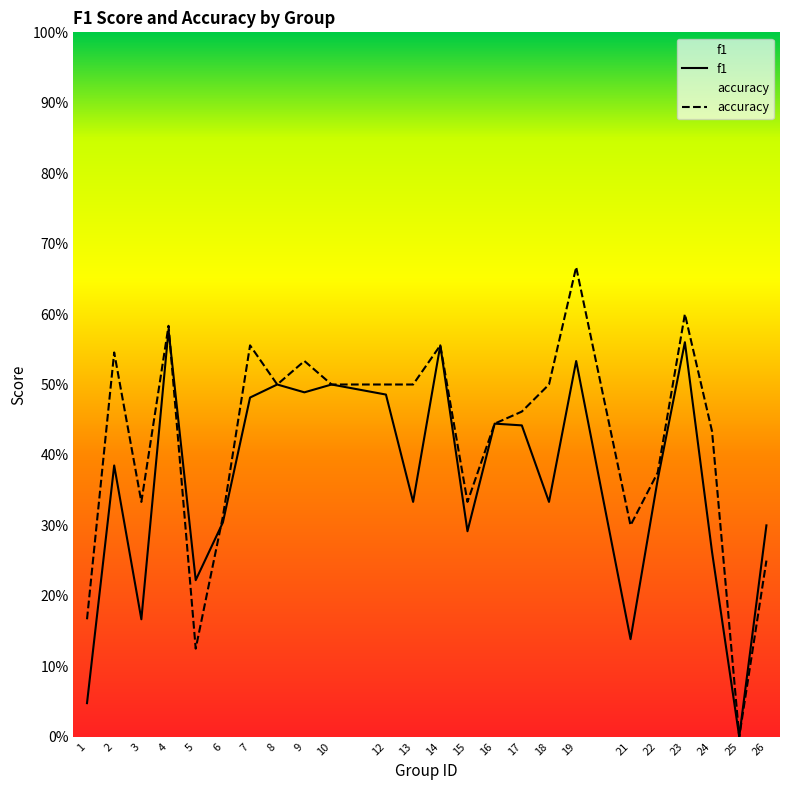

What are all the series names shown in the legend?

f1, accuracy